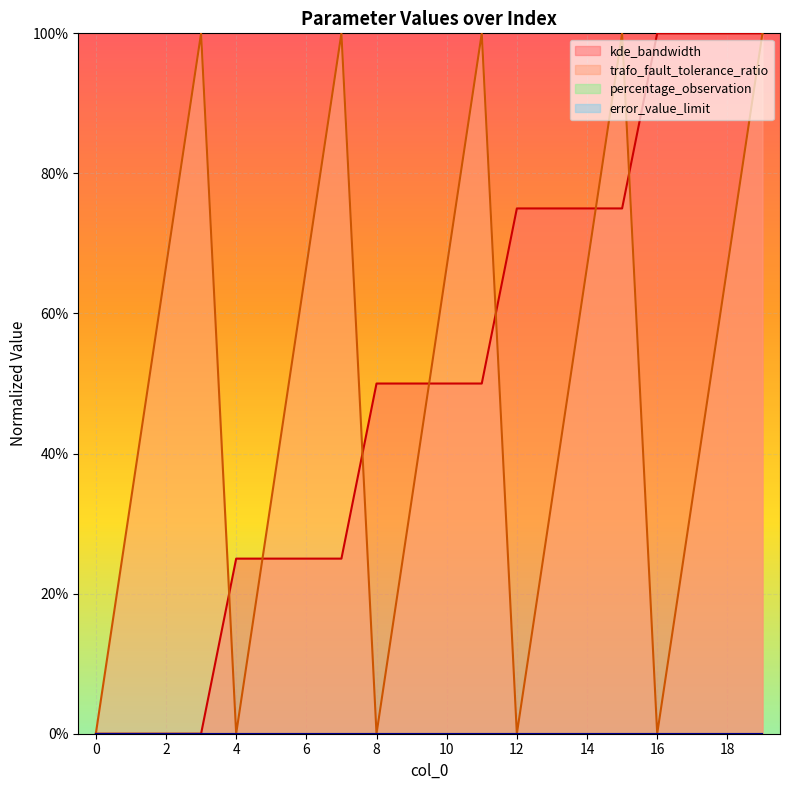

Is the value of kde_bandwidth at 14 greater than the value of trafo_fault_tolerance_ratio at 16?

Yes